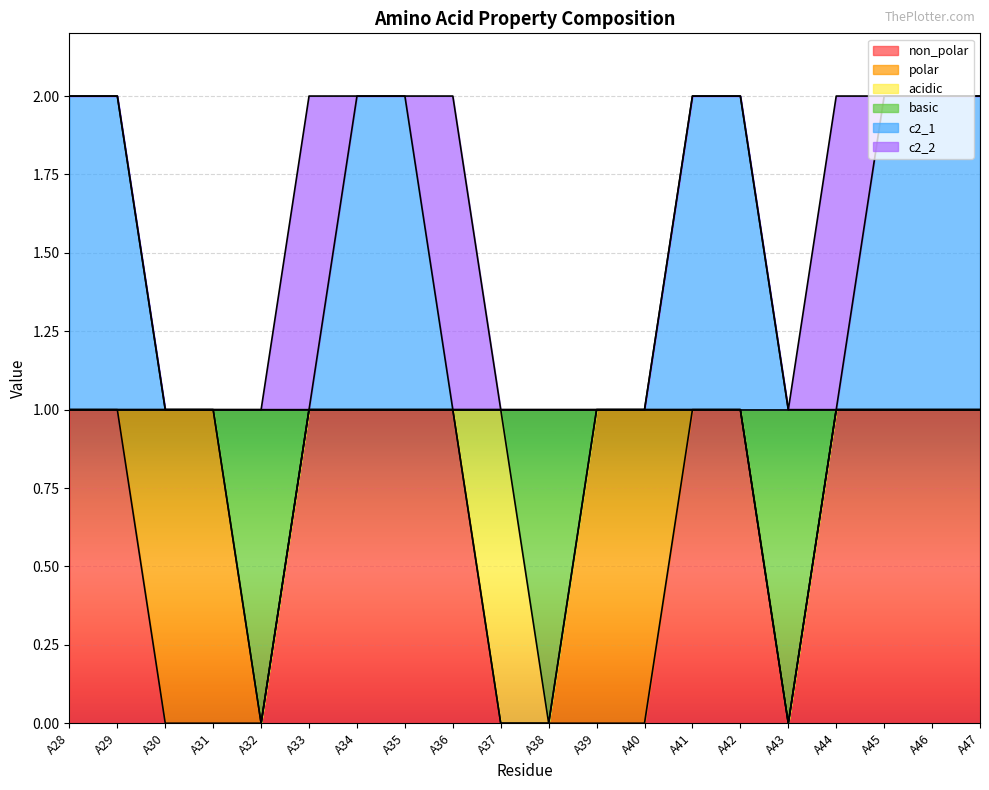

Does the chart display data point markers on the line(s)?

No